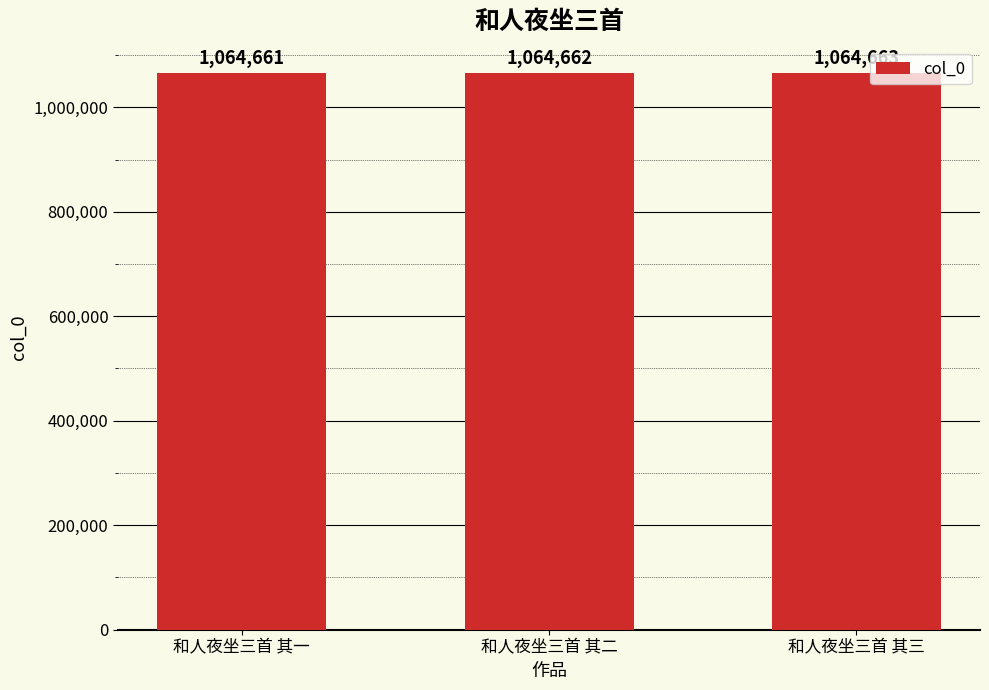

What is the minimum value shown in the chart?

1064661